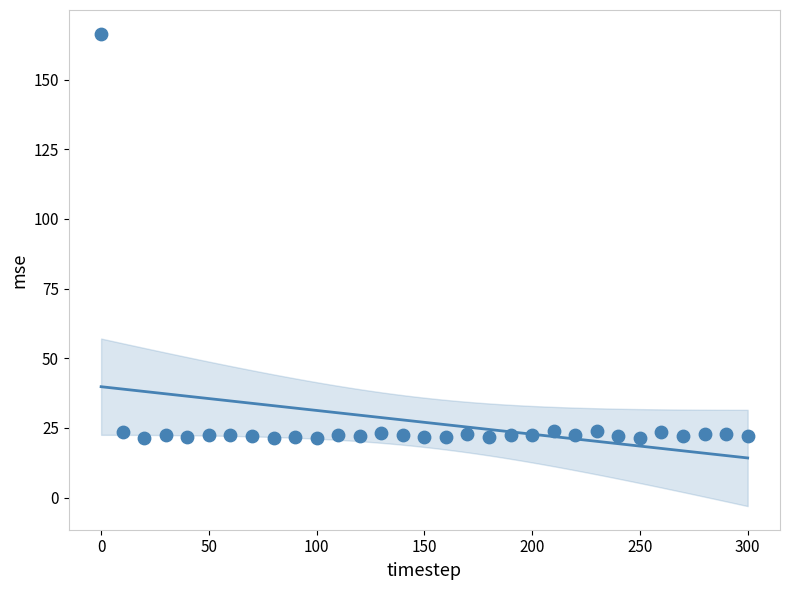

What is the range of Y values (max minus min)?

145.2